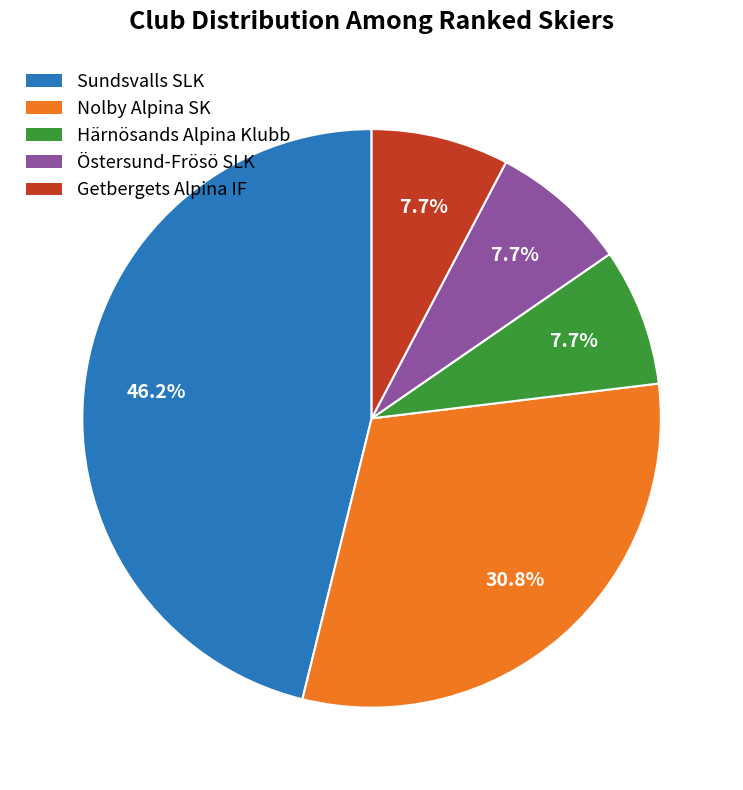

True or false: Härnösands Alpina Klubb accounts for 1% of the total.

False